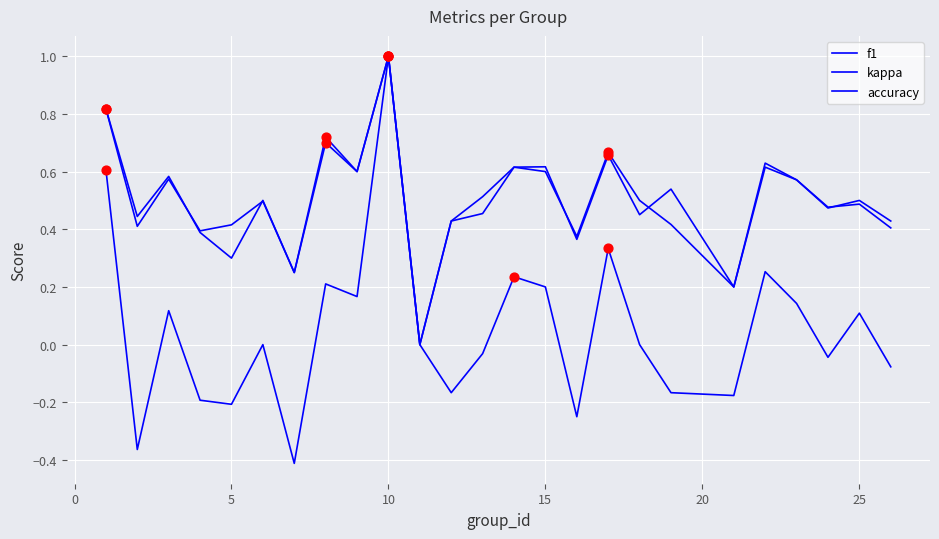

Does the chart have visible grid lines?

Yes